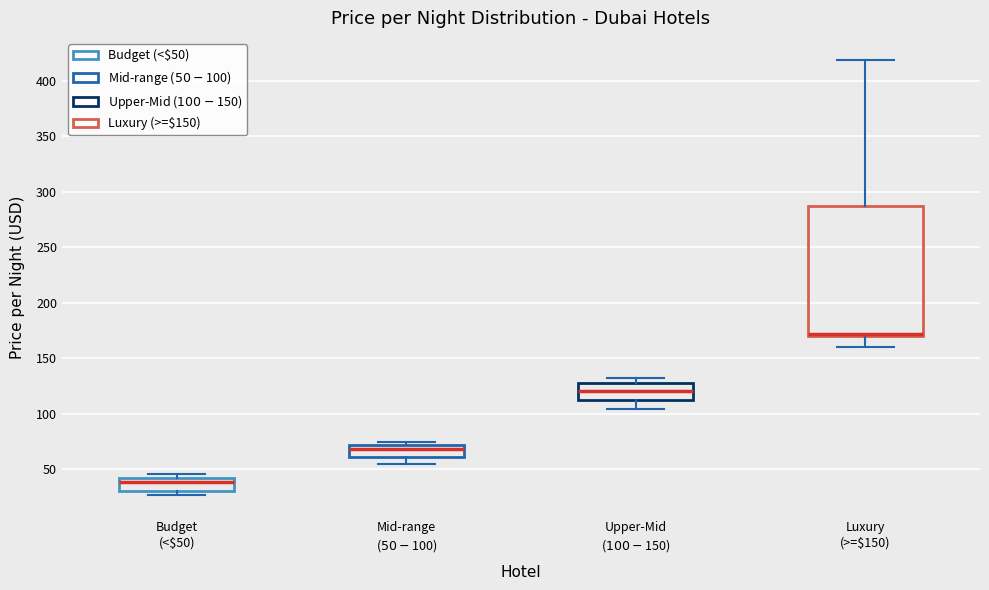

Reading left to right, read every box against the y-axis: the position of its median line, the range the box covers, and the ends of its whiskers. The values are not printed on the chart, so give them approximately, as read against the axis.

Budget (<$50): median 40, box 30 to 45, whiskers 25 to 45 (just above the box's upper edge)
Mid-range ($50-$100): median 70 (inside the box), box 60 to 70, whiskers 55 to 75
Upper-Mid ($100-$150): median 120, box 110 to 130, whiskers 105 to 130 (just above the box's upper edge)
Luxury (>=$150): median 170 (just above the box's lower edge), box 170 to 285, whiskers 160 to 420